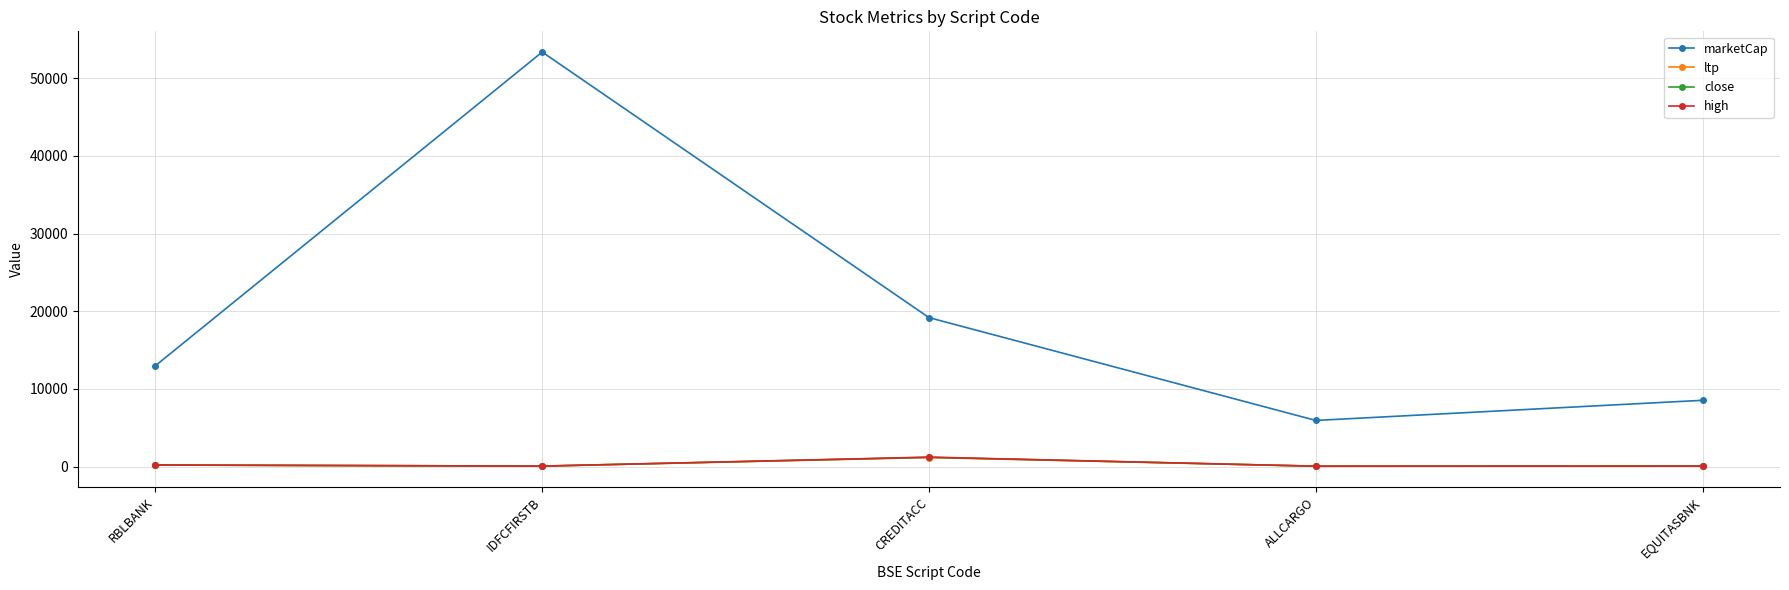

What position from the left is ALLCARGO?

4